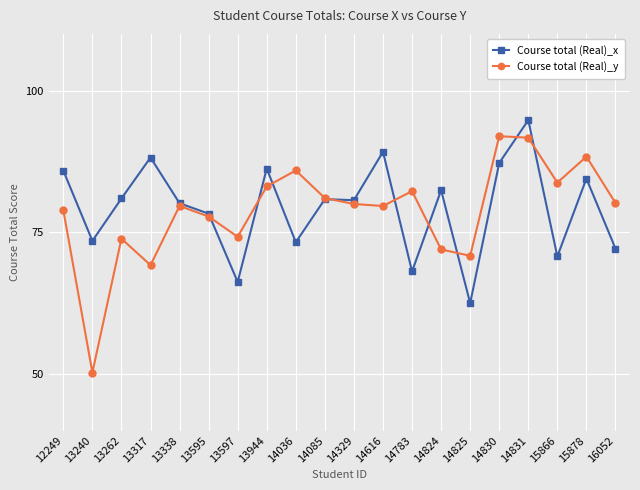

At which label does Course total (Real)_x first exceed 80?

12249